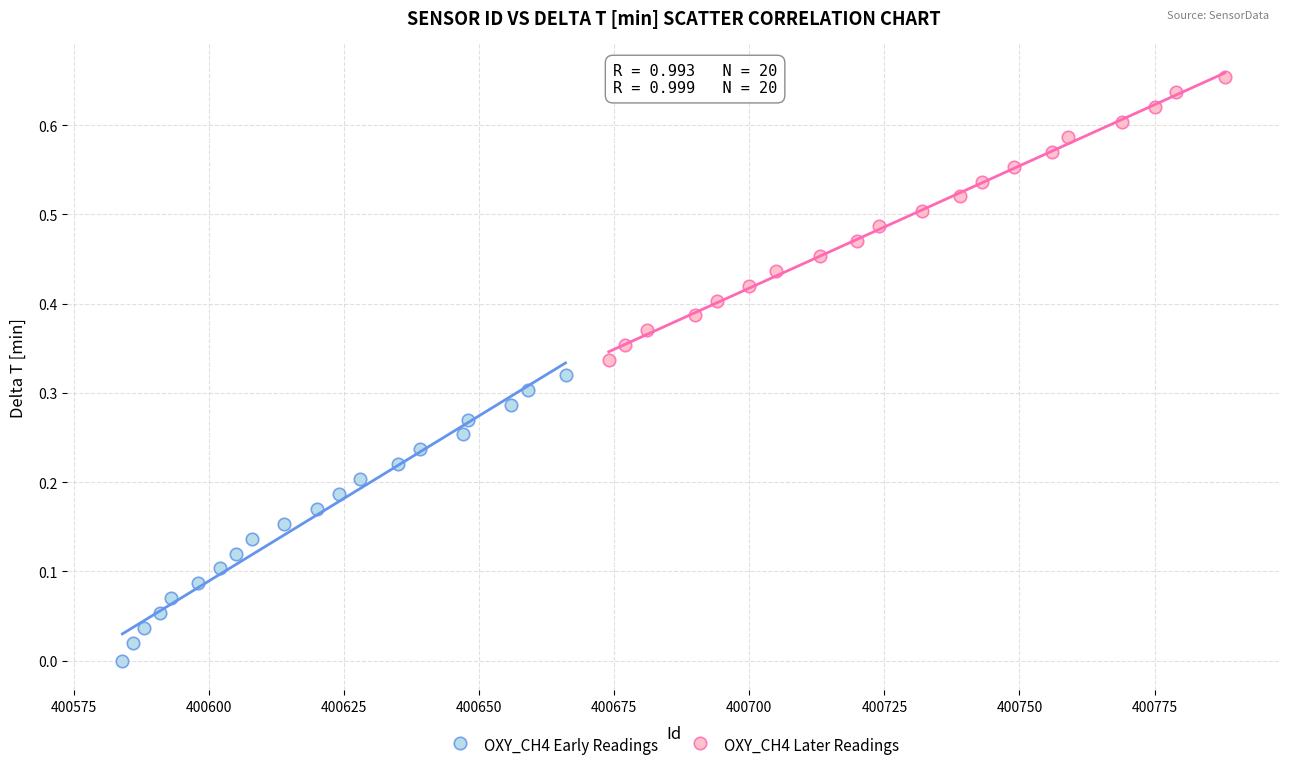

Which series contains the highest Y value?

OXY_CH4 Later Readings